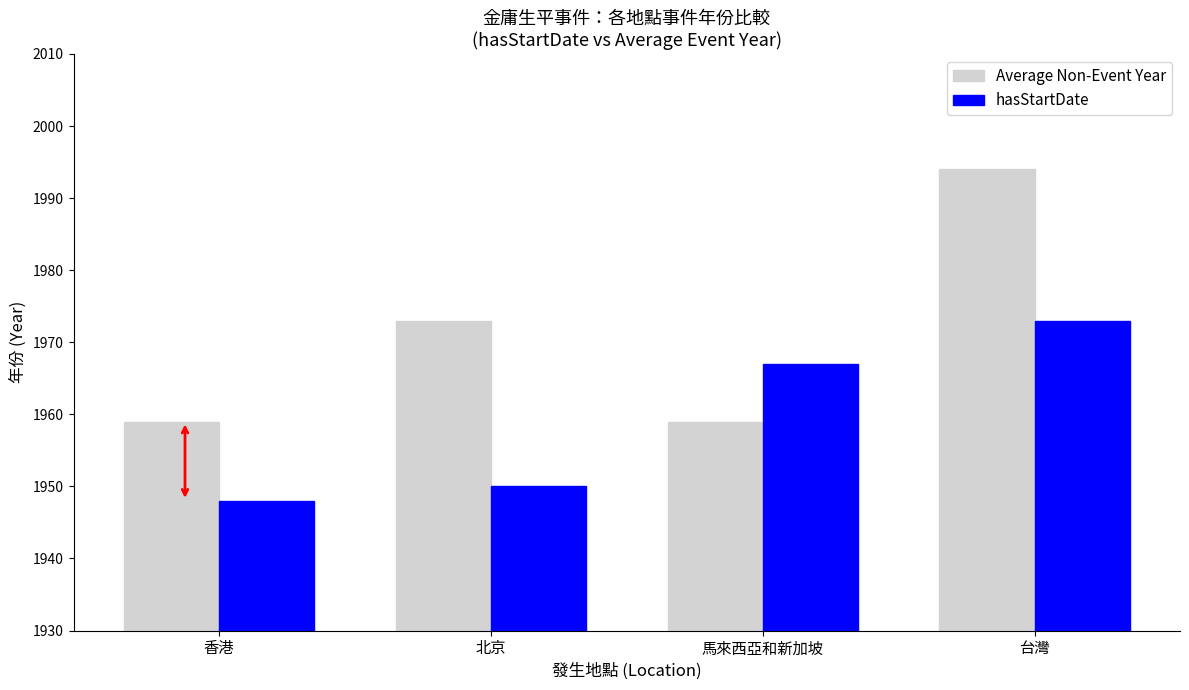

List the series in order of their peak value, lowest first.

hasStartDate, Average Non-Event Year